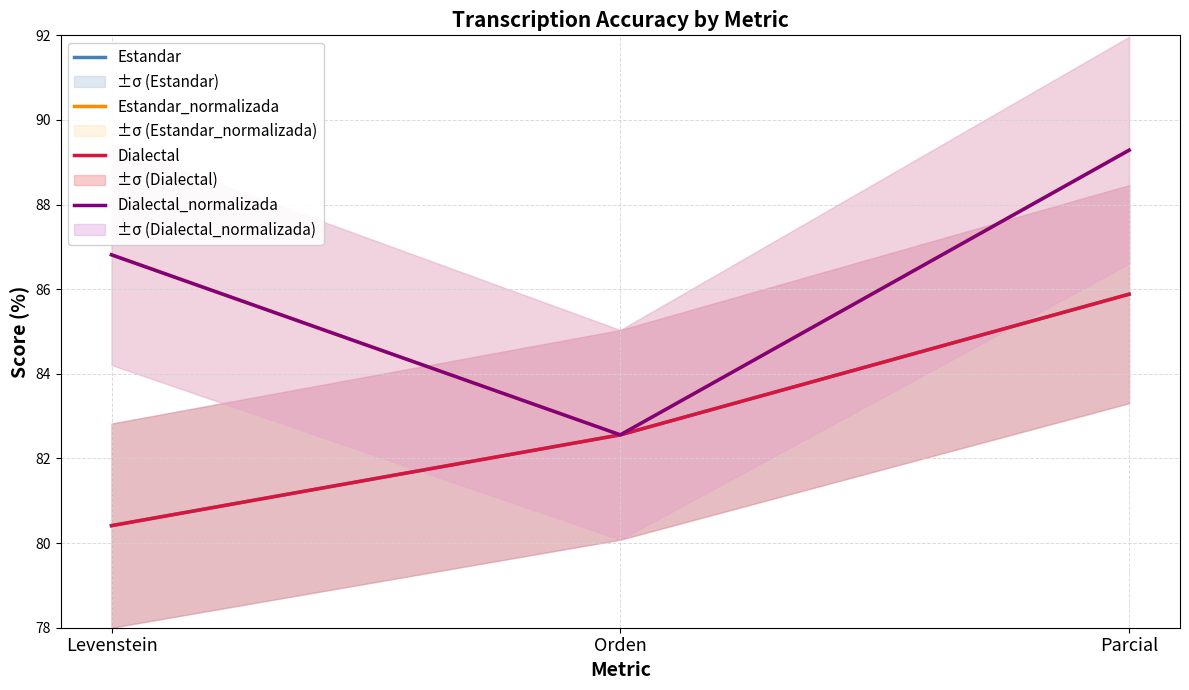

The Estandar_normalizada series shows 21.7 at Levenstein. True or false?

False